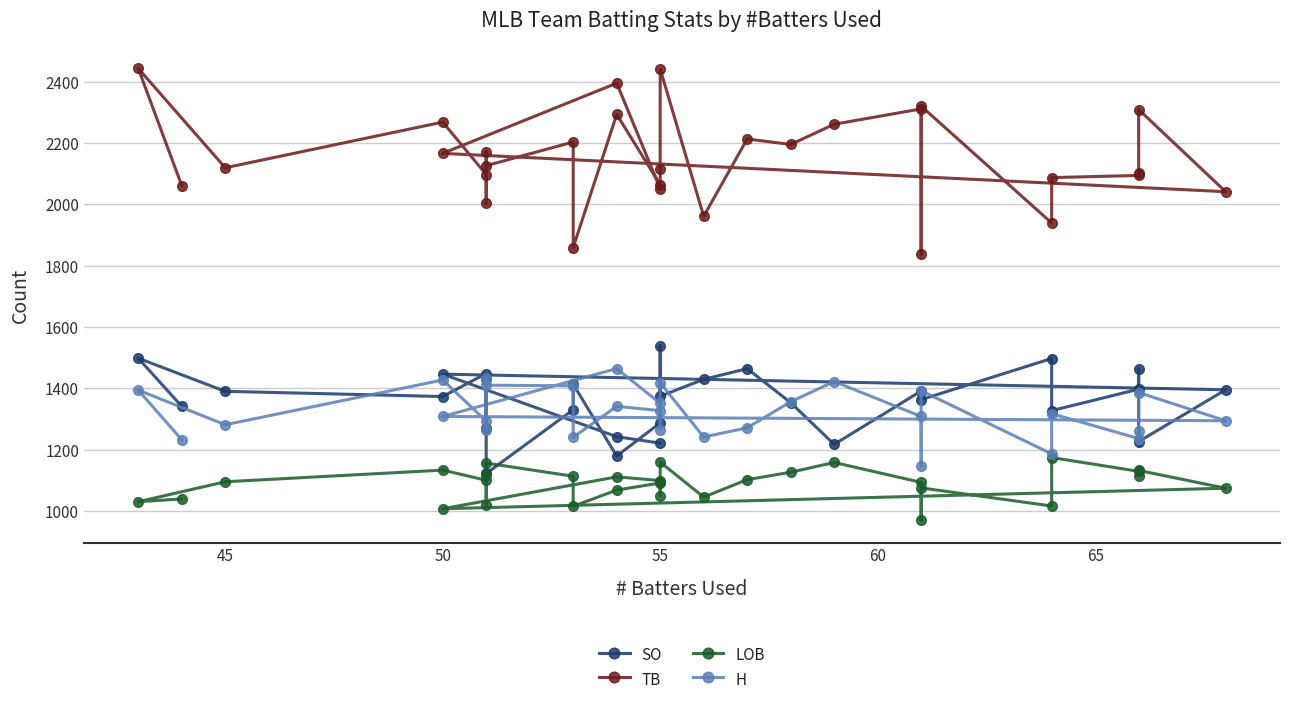

The H series shows 686 at 14. True or false?

False